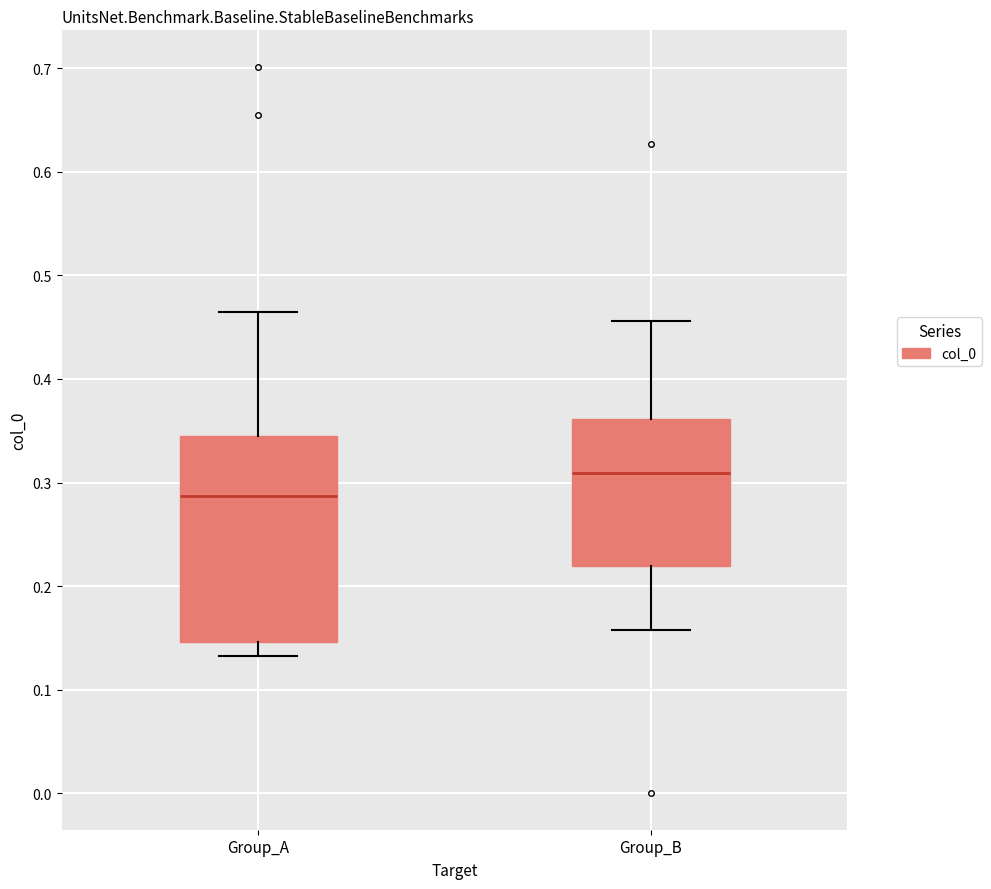

Reading left to right, read every box against the y-axis: the position of its median line, the range the box covers, and the ends of its whiskers. The values are not printed on the chart, so give them approximately, as read against the axis.

Group_A: median 0.29, box 0.15 to 0.35, whiskers 0.13 to 0.46
Group_B: median 0.31, box 0.22 to 0.36, whiskers 0.16 to 0.46